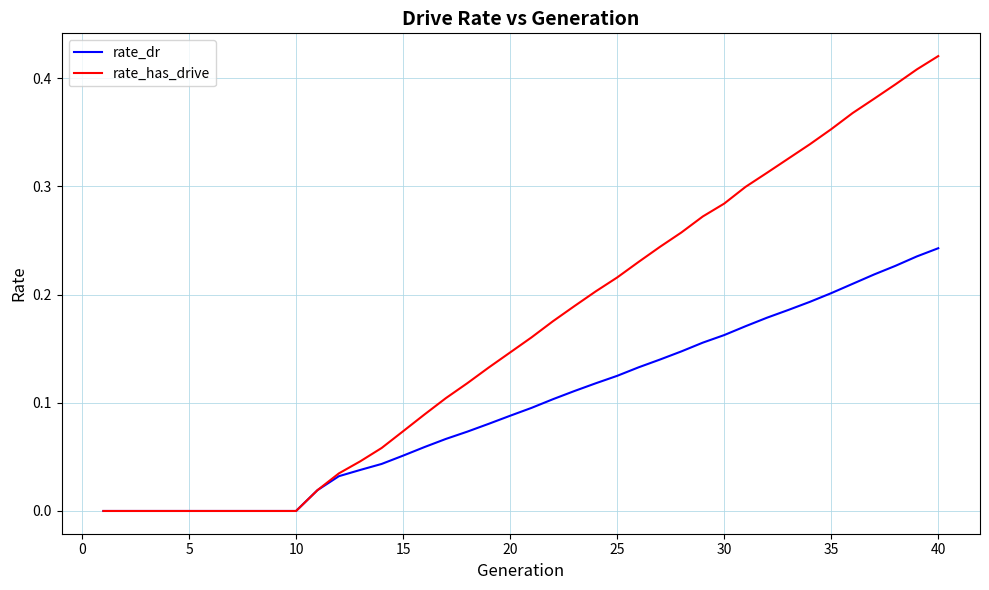

Which series has the largest total across all categories?

rate_has_drive